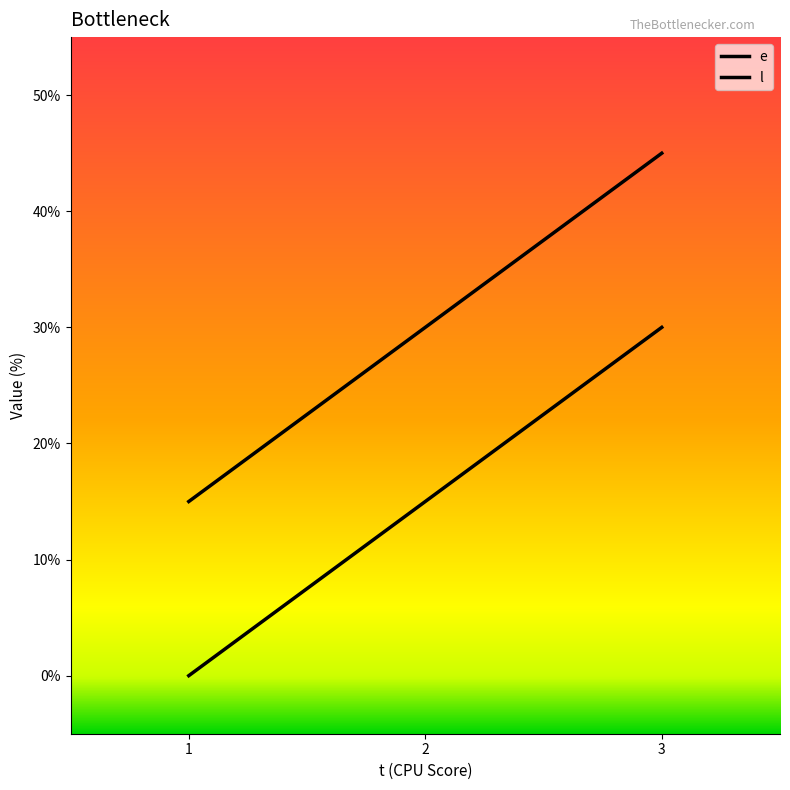

At which label does l reach its minimum?

1